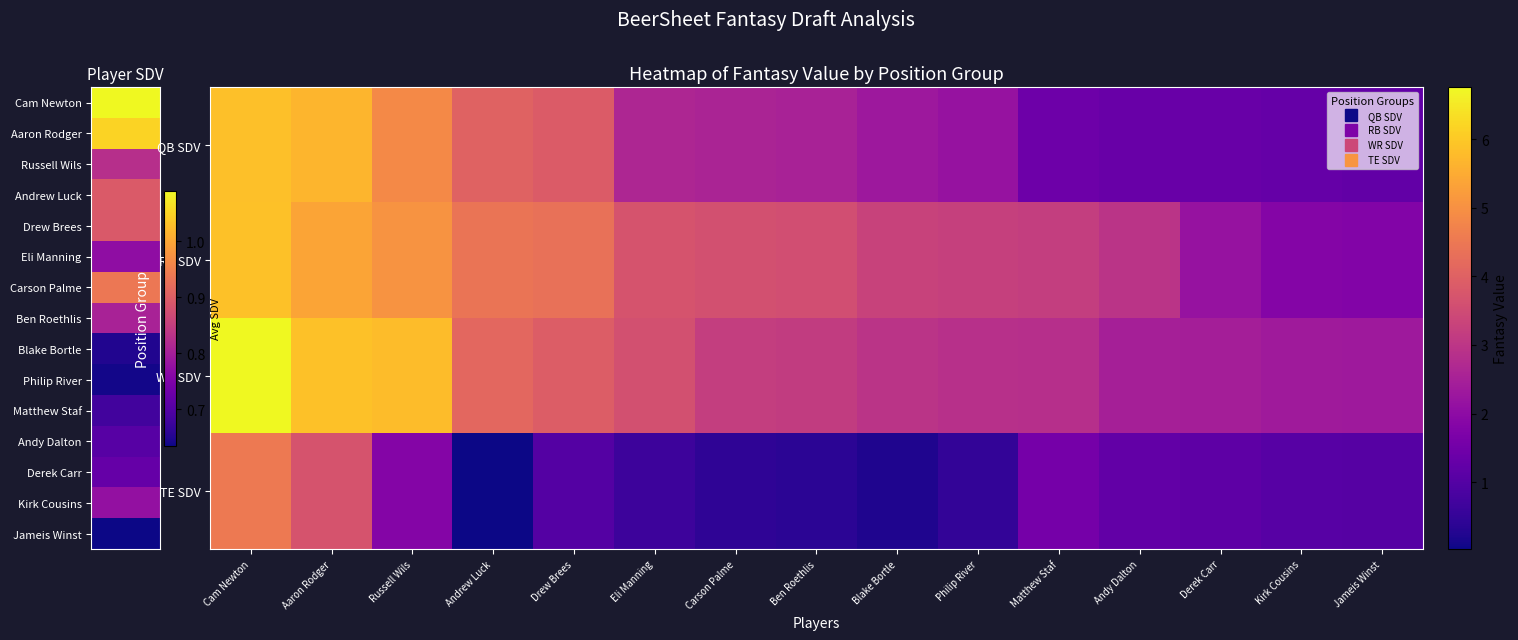

List the series in order of their peak value, highest first.

WR SDV, RB SDV, QB SDV, TE SDV